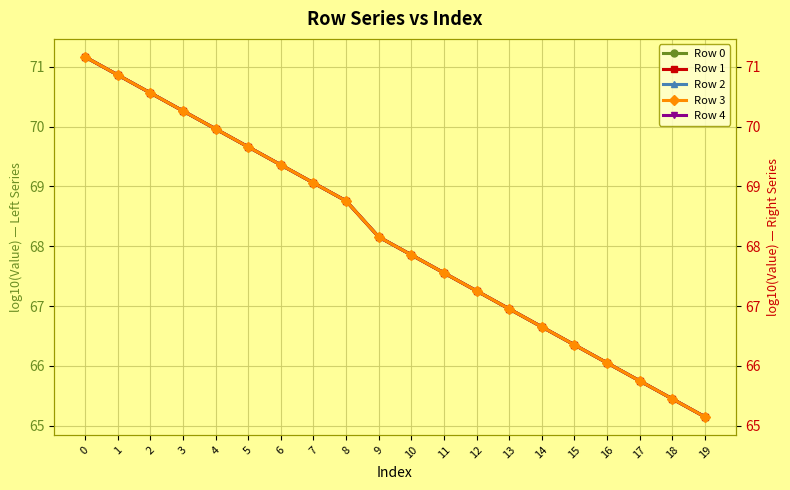

True or false: Row 4 has a value of 119.3 at 4.

False